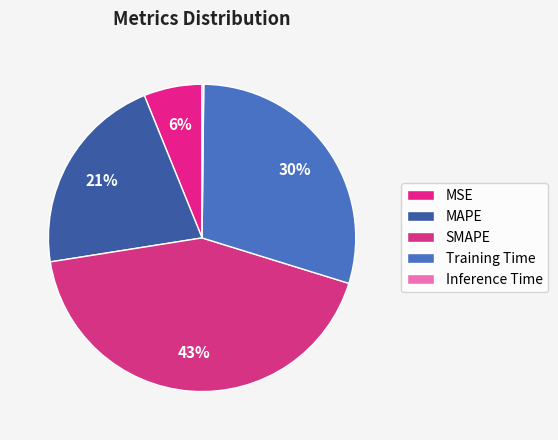

Which slice is the smallest?

Inference Time